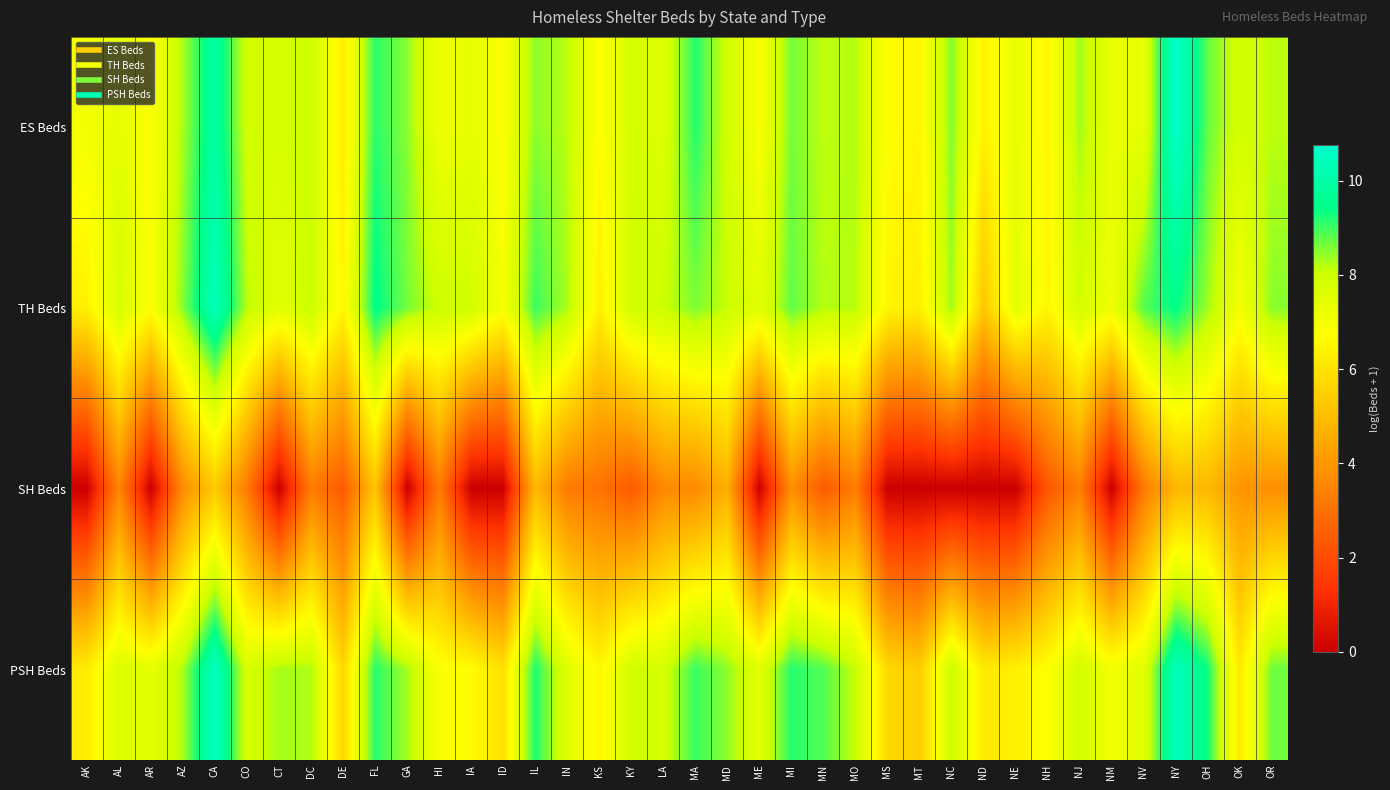

Rank the series at LA from lowest to highest value.

SH Beds, ES Beds, PSH Beds, TH Beds